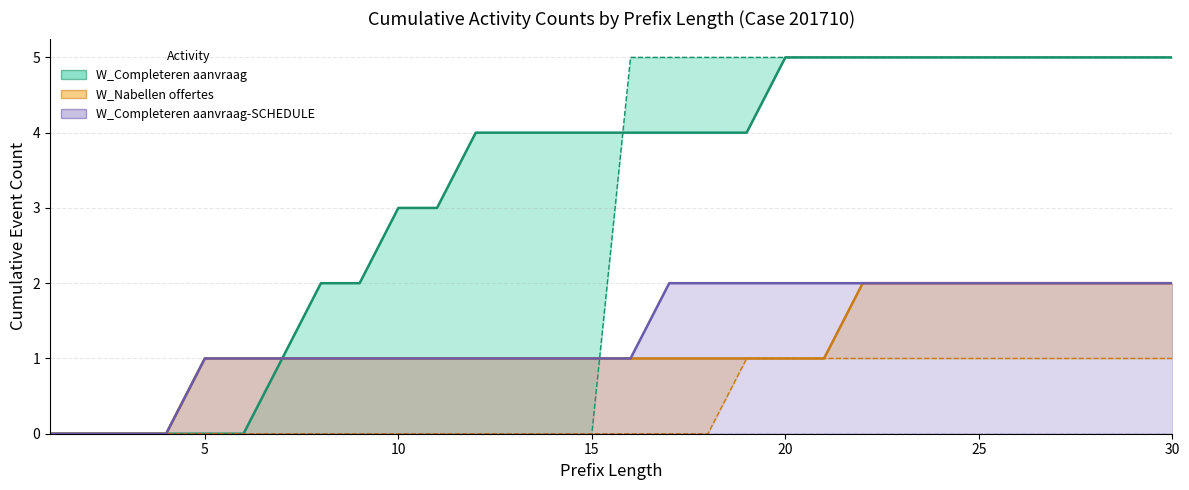

Reading left to right, list all the values displayed in this chart.

W_Completeren aanvraag (upper): 0	0	0	0	0	0	1	2	2	3	3	4	4	4	4	4	4	4	4	5	5	5	5	5	5	5	5	5	5	5
W_Completeren aanvraag (lower): 0	0	0	0	0	0	0	0	0	0	0	0	0	0	0	5	5	5	5	5	5	5	5	5	5	5	5	5	5	5
W_Nabellen offertes (upper): 0	0	0	0	1	1	1	1	1	1	1	1	1	1	1	1	1	1	1	1	1	2	2	2	2	2	2	2	2	2
W_Nabellen offertes (lower): 0	0	0	0	0	0	0	0	0	0	0	0	0	0	0	0	0	0	1	1	1	1	1	1	1	1	1	1	1	1
W_Completeren aanvraag-SCHEDULE (upper): 0	0	0	0	1	1	1	1	1	1	1	1	1	1	1	1	2	2	2	2	2	2	2	2	2	2	2	2	2	2
W_Completeren aanvraag-SCHEDULE (lower): 0	0	0	0	0	0	0	0	0	0	0	0	0	0	0	0	0	0	0	0	0	0	0	0	0	0	0	0	0	0